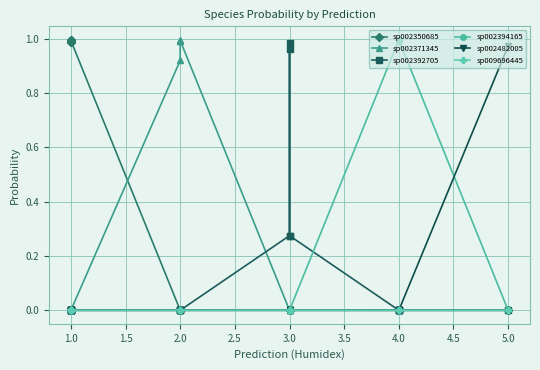

What is the average value of the sp002371345 series?

0.2